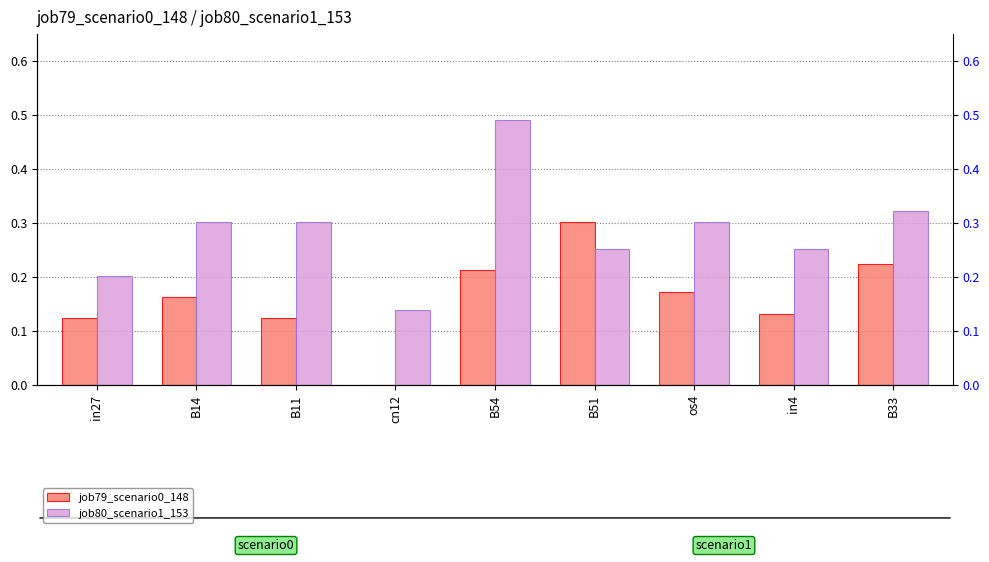

What is the sum of the job79_scenario0_148 values at B54 and in27?

0.3